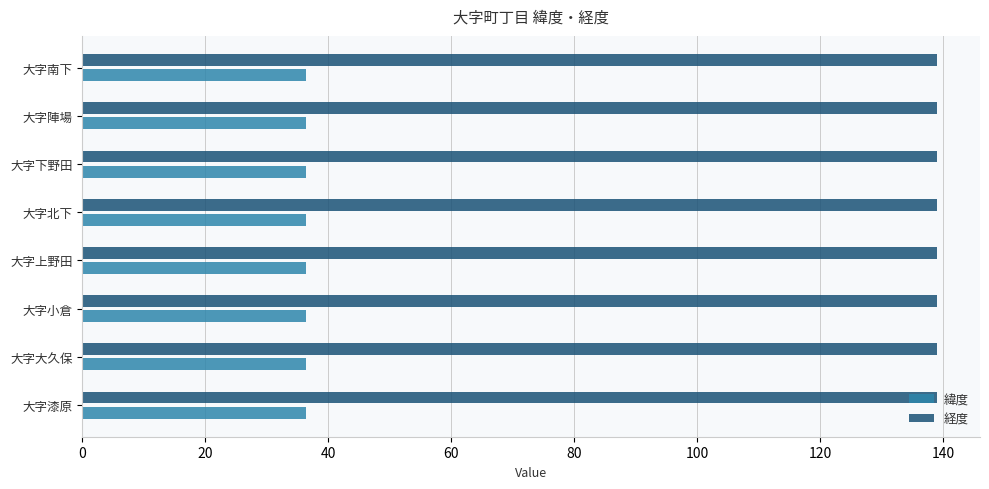

List the series in order of their peak value, highest first.

経度, 緯度